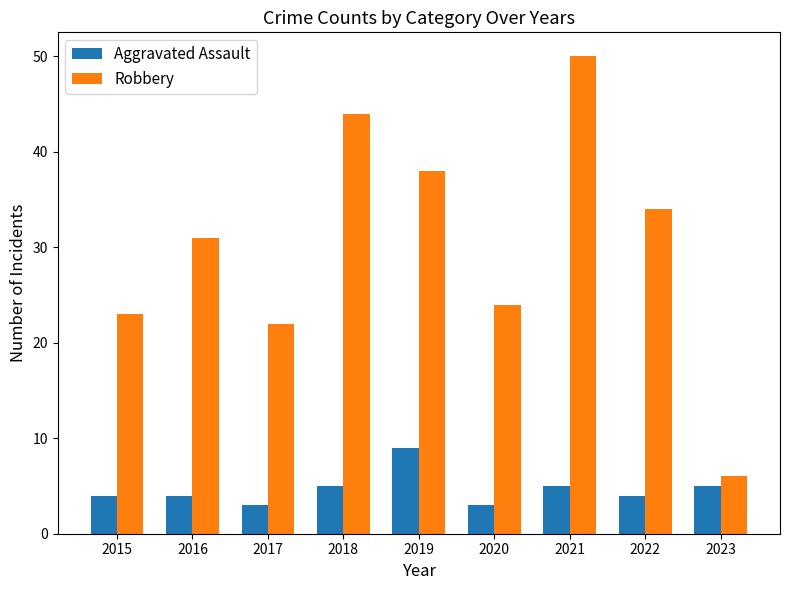

What is the value of the Robbery bar at the 3rd from the left?

22